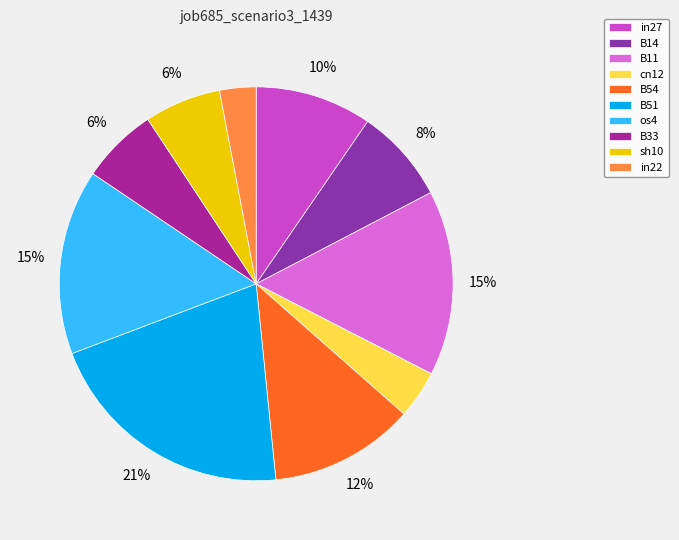

To the nearest percent, what percentage of the pie is B11?

15%